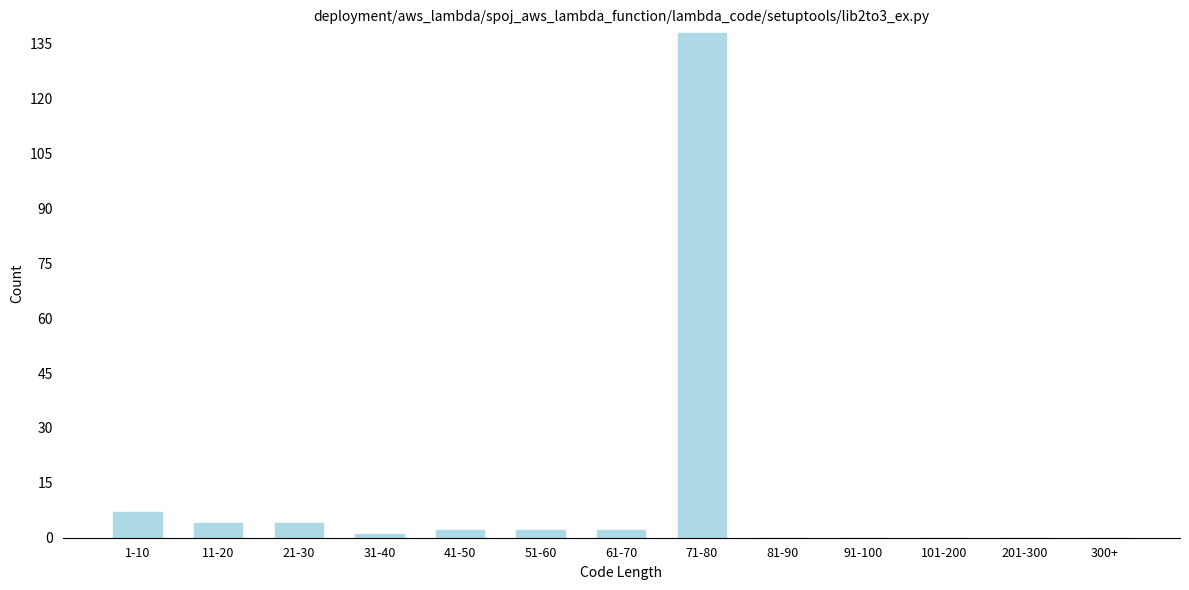

Reading left to right, list all the values displayed in this chart.

1-10=7	11-20=4	21-30=4	31-40=1	41-50=2	51-60=2	61-70=2	71-80=138	81-90=0	91-100=0	101-200=0	201-300=0	300+=0